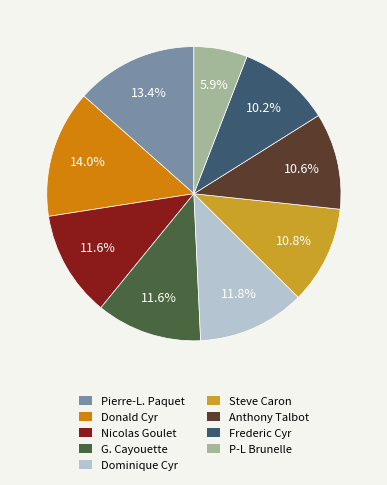

Approximately how many times larger is the value at G. Cayouette compared to Frederic Cyr?

1.1